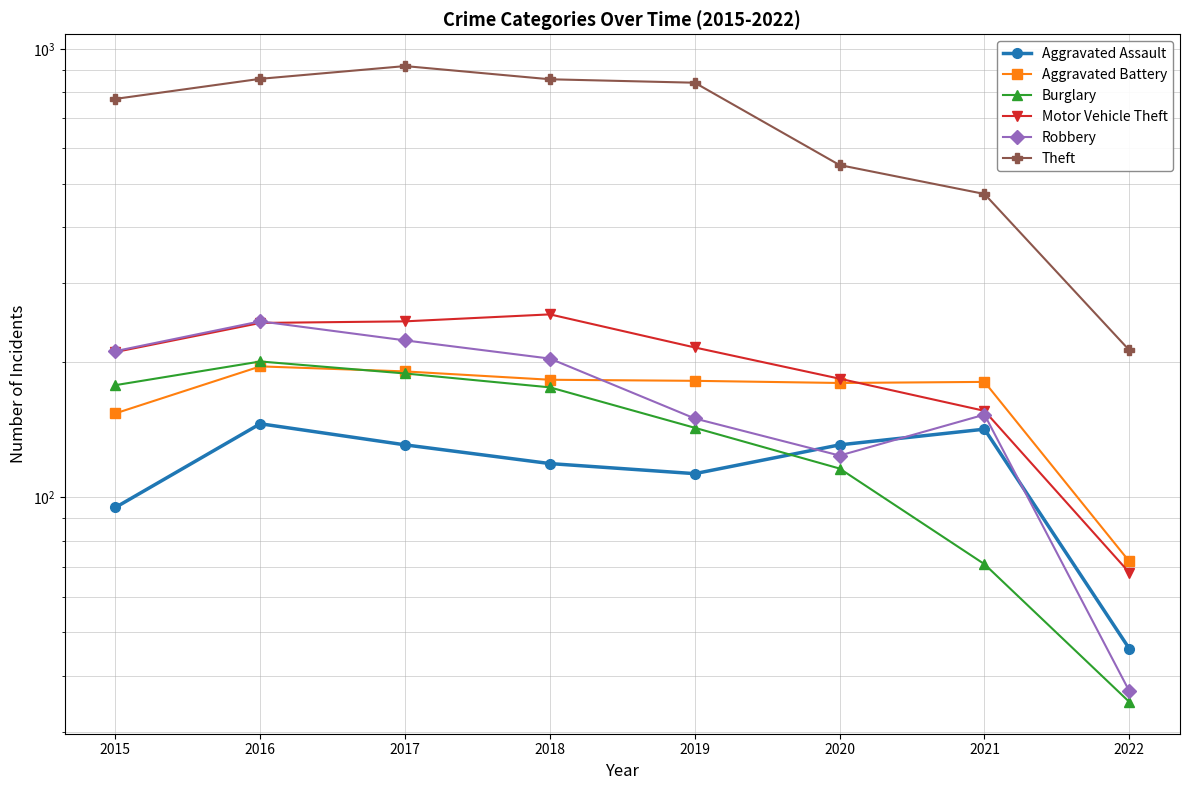

What are all the series names shown in the legend?

Aggravated Assault, Aggravated Battery, Burglary, Motor Vehicle Theft, Robbery, Theft